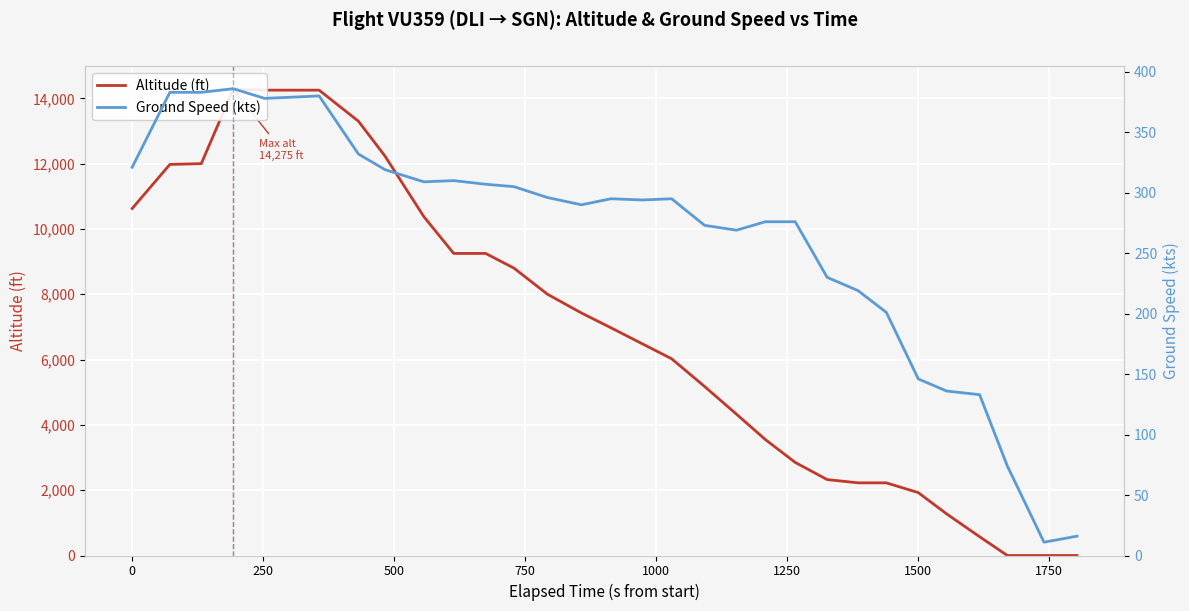

How many data points in Ground Speed (kts) are less than 295?

15